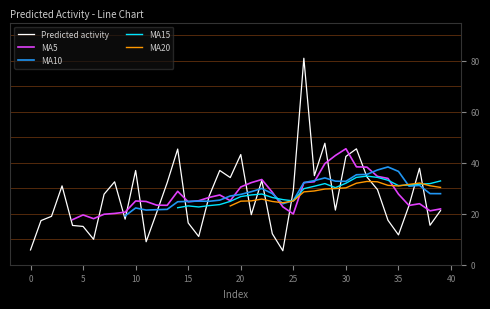

How many points are lower than both their immediate neighbors (excluding endpoints)?

11